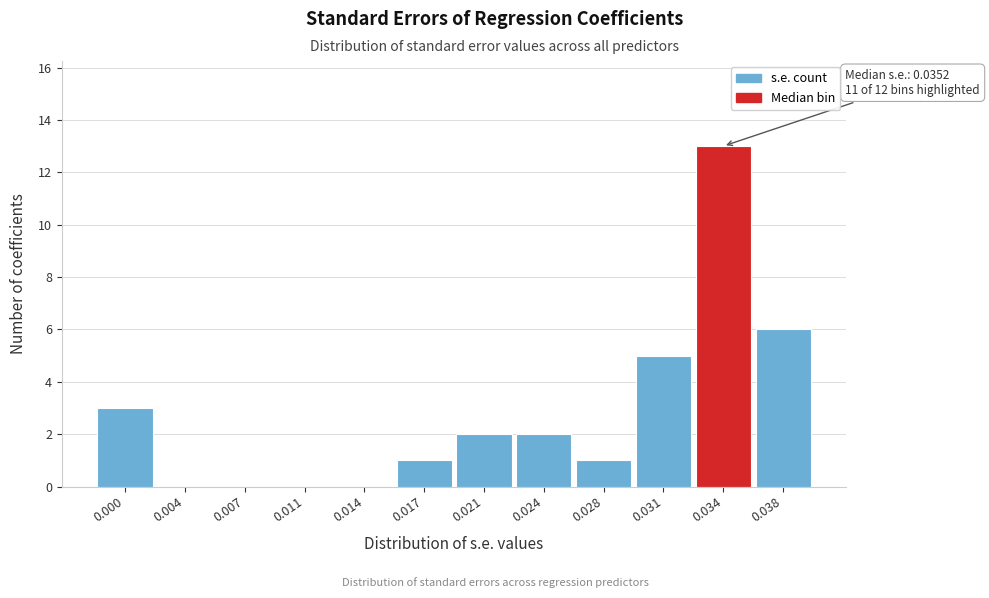

Reading right to left, transcribe all the data shown in this chart.

0.038=6	0.034=13	0.031=5	0.028=1	0.024=2	0.021=2	0.017=1	0.014=0	0.011=0	0.007=0	0.004=0	0.000=3